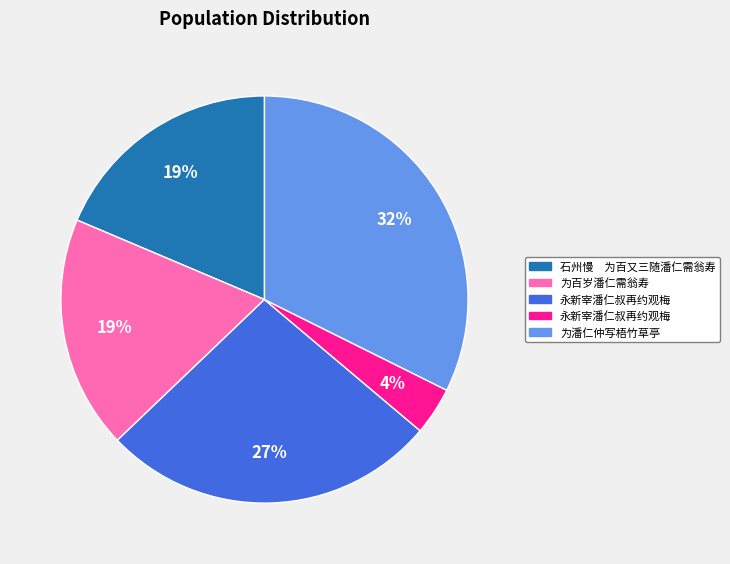

Rank the categories by value from highest to lowest.

为潘仁仲写梧竹草亭, 永新宰潘仁叔再约观梅, 石州慢　为百又三随潘仁需翁寿, 为百岁潘仁需翁寿, 永新宰潘仁叔再约观梅